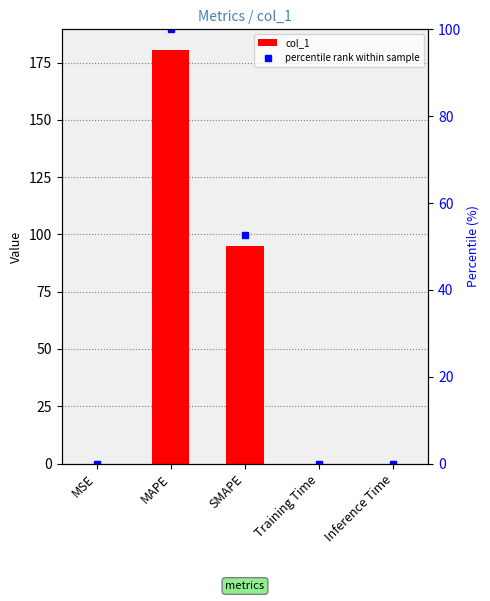

Which label corresponds to the smallest value in the chart?

MSE